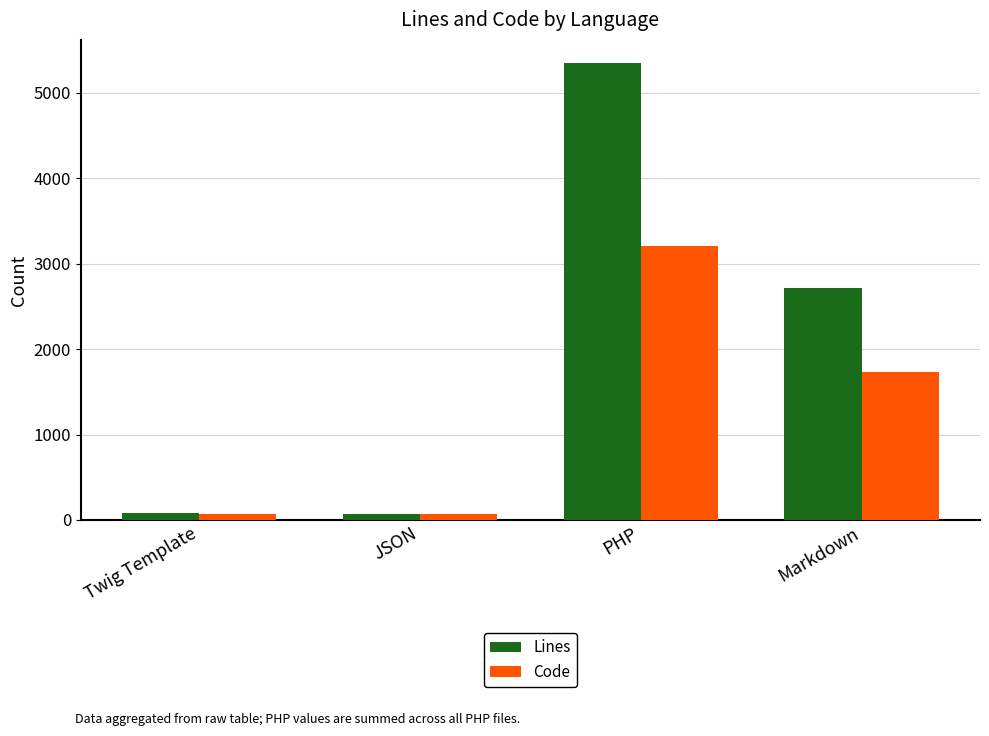

How many data points in Code are less than 1726?

2